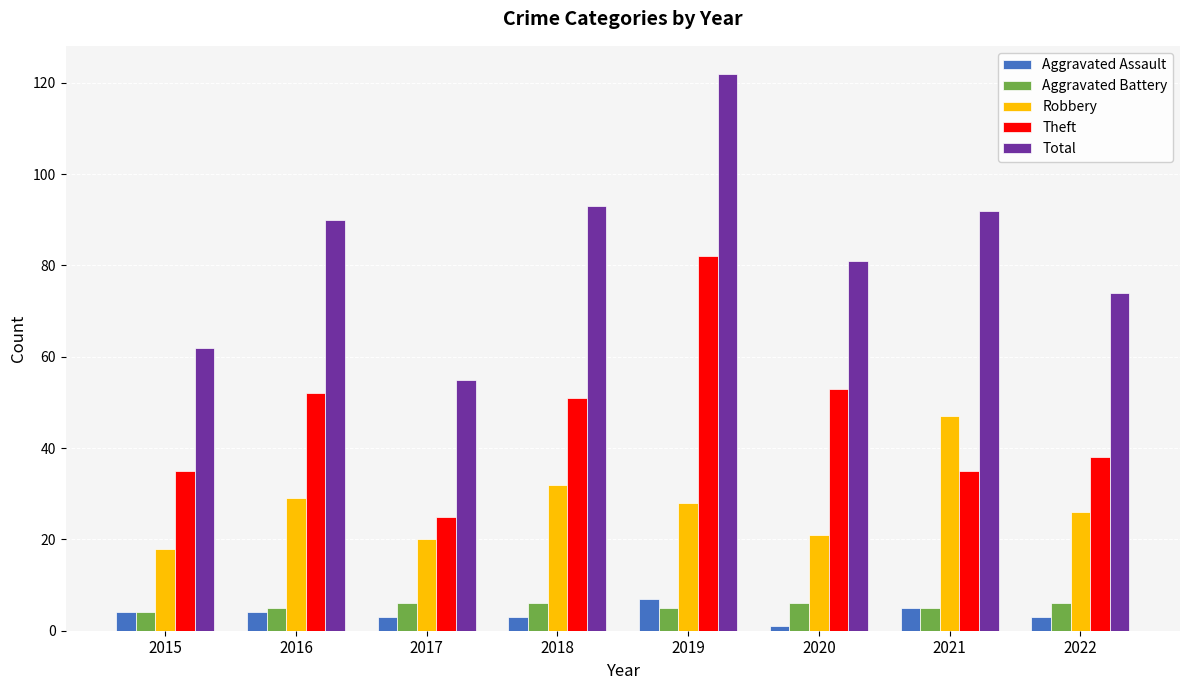

How many categories are shown in the chart?

8